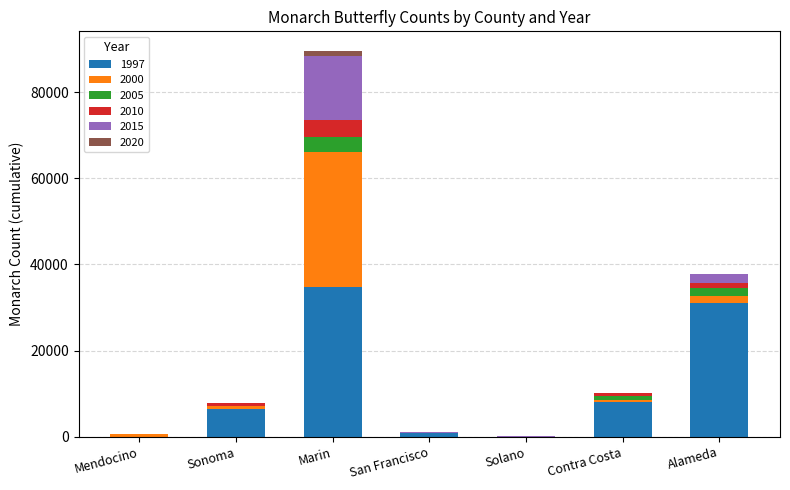

At which category is the sum across all series the highest?

Marin